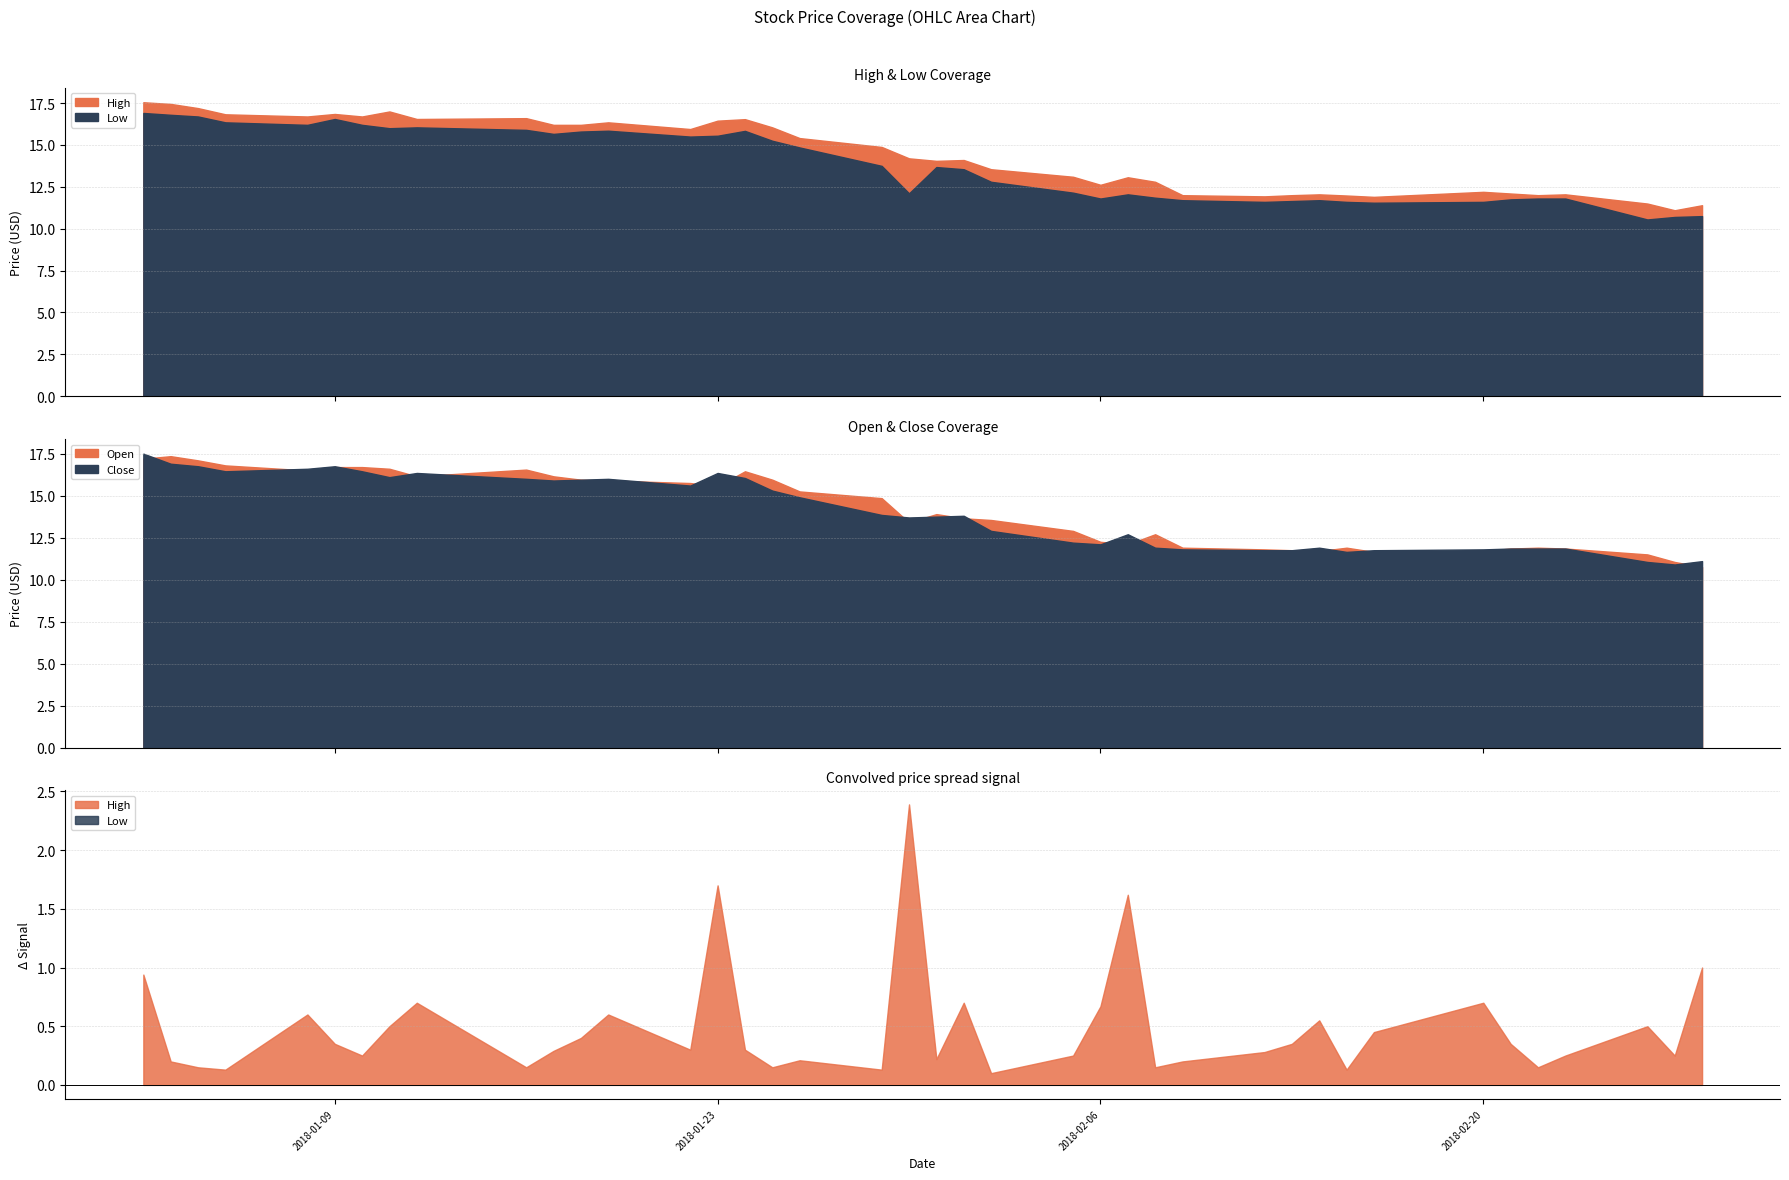

What is the value of the Low point at the 18th from the left?

14.8